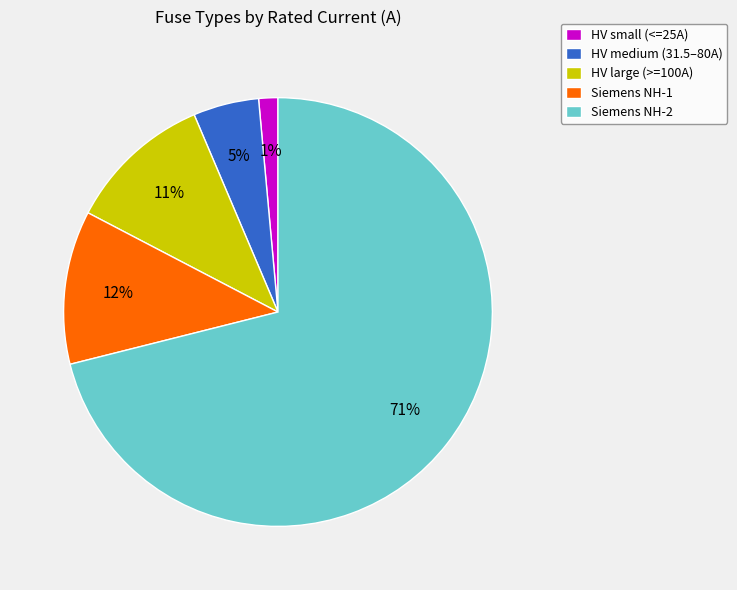

To the nearest percent, what portion does Siemens NH-2 represent?

71%